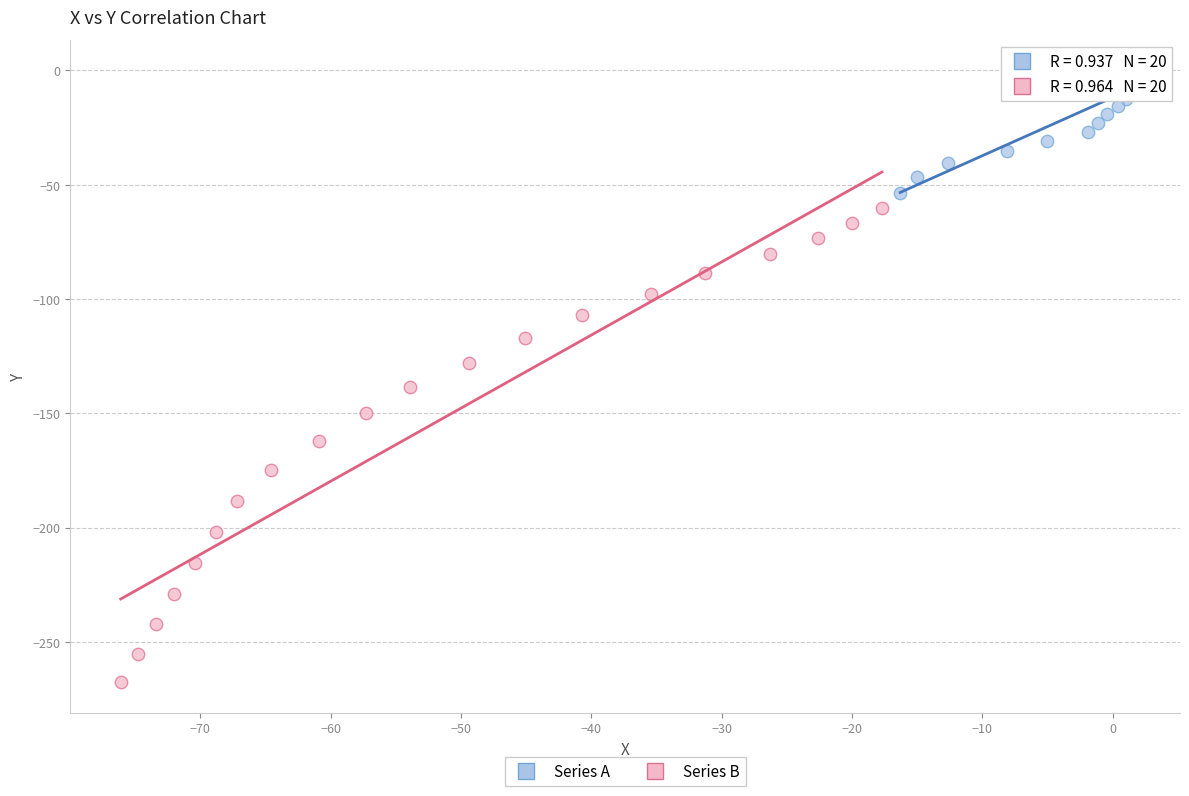

Which series has the widest spread of Y values?

Series B